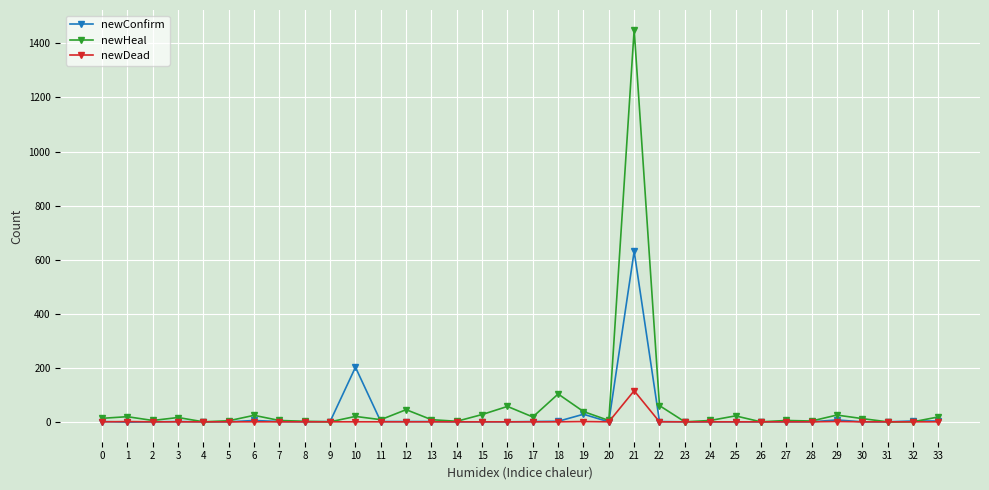

The newHeal series shows 2 at 8. True or false?

True